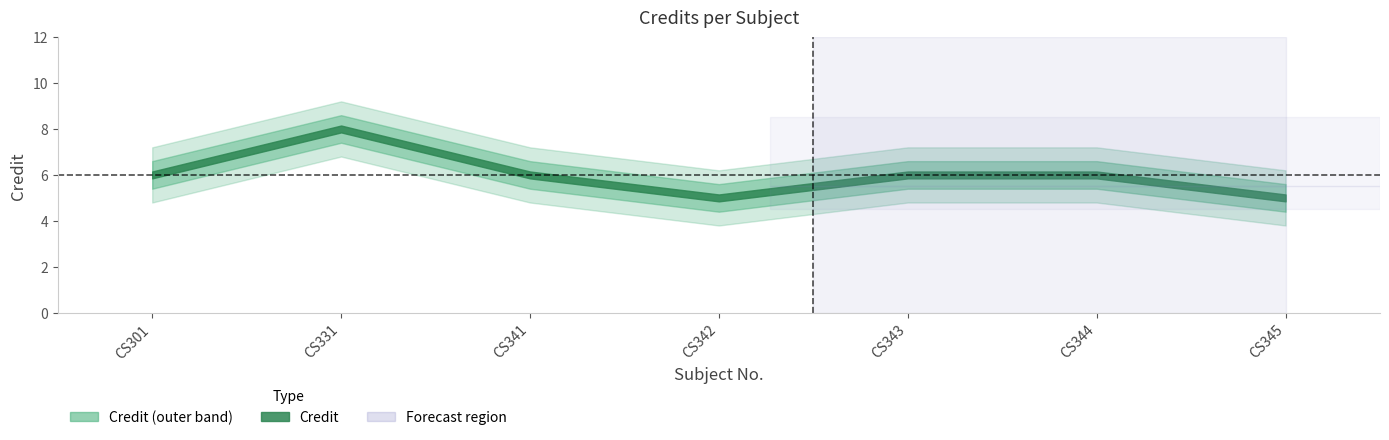

Reading left to right, what are all the values shown in this chart?

CS301=6	CS331=8	CS341=6	CS342=5	CS343=6	CS344=6	CS345=5